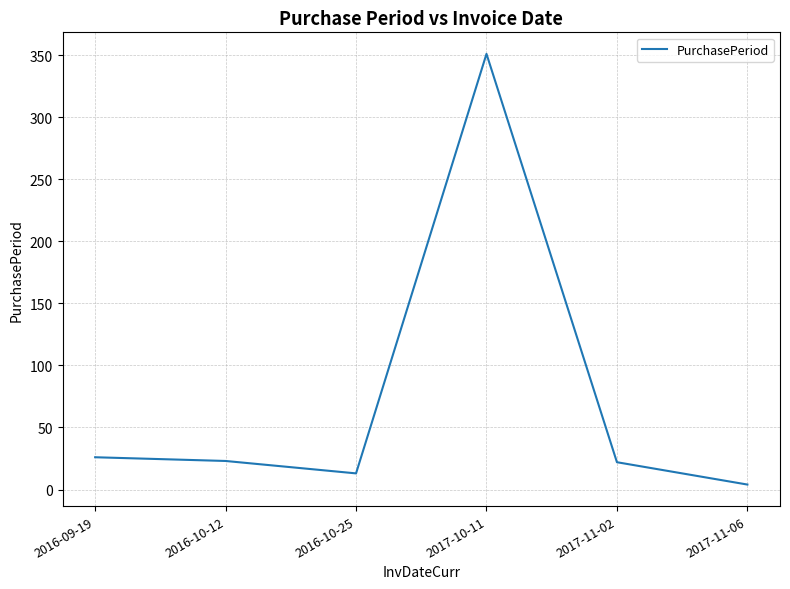

True or false: there are more than 0 points higher than both neighbors.

True